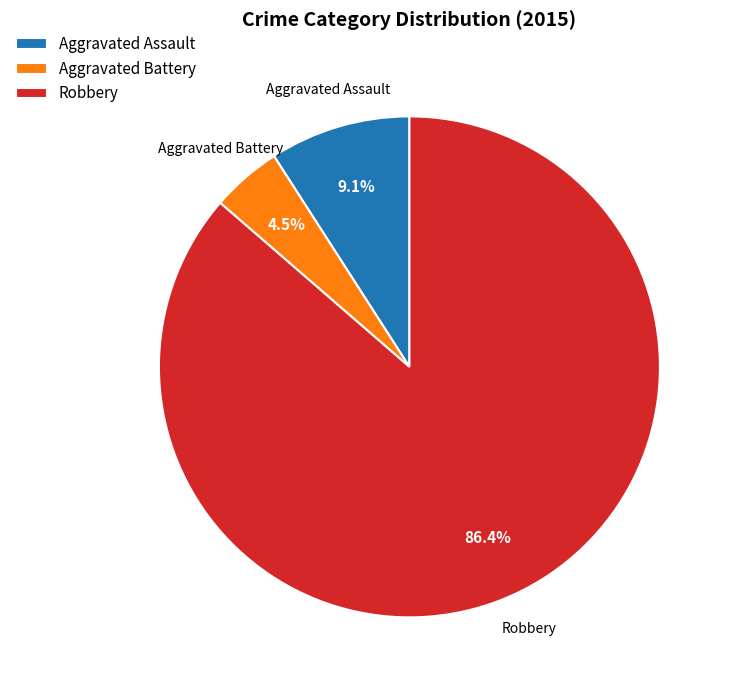

Is it true that Robbery is 80% of the pie?

False